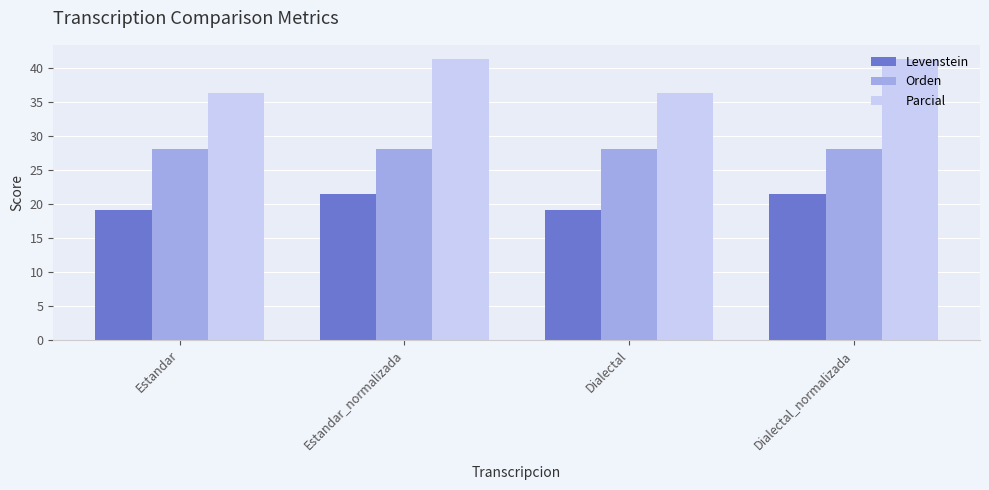

What is the greatest value displayed?

41.4